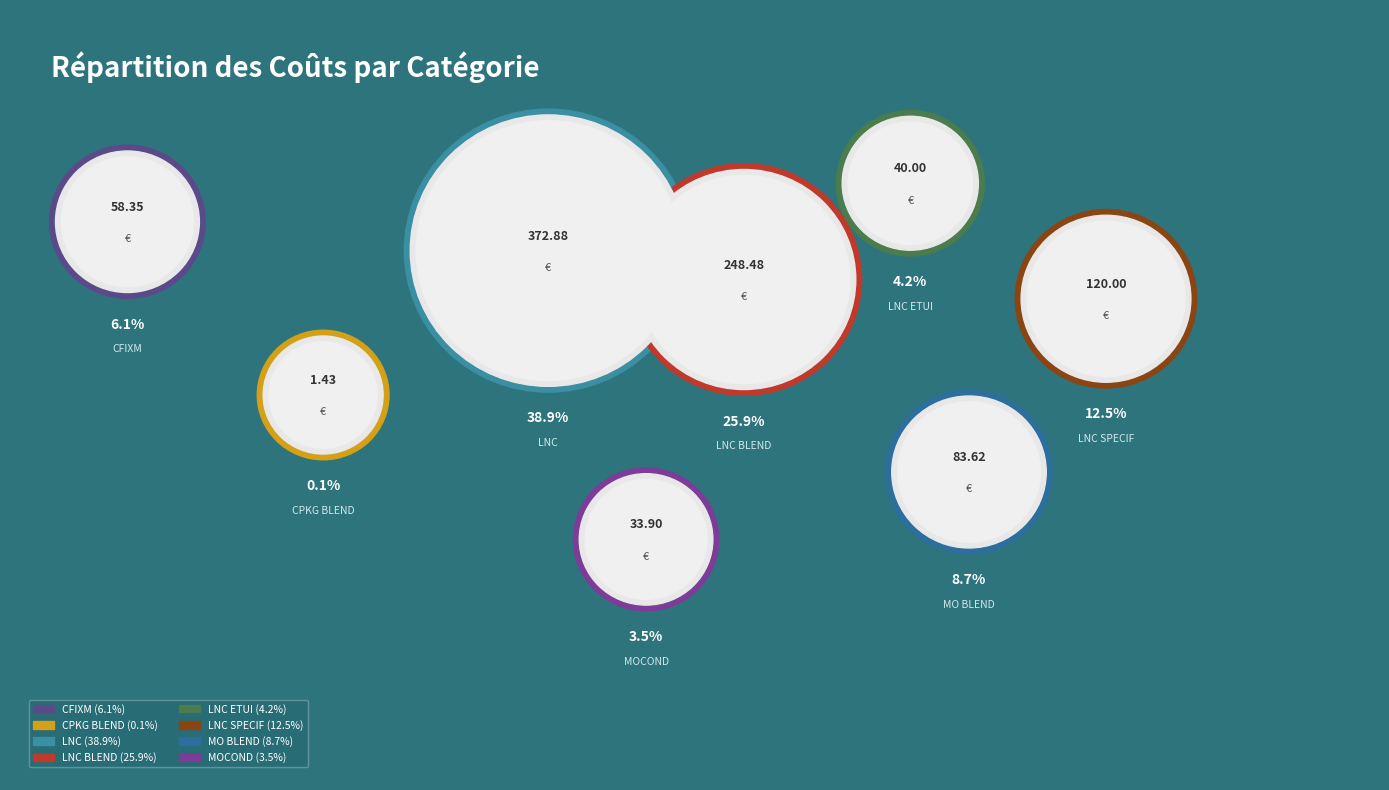

To the nearest percent, what is the combined percentage of LNC BLEND and LNC ETUI?

30%